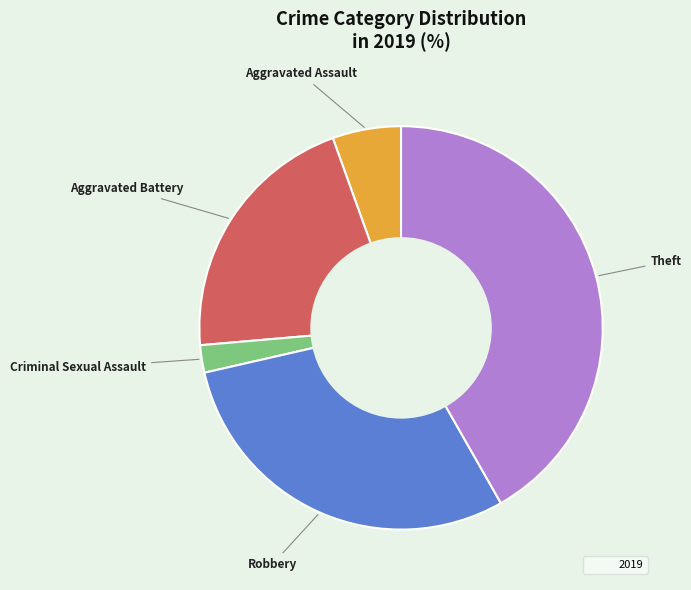

Is there a majority slice in this chart?

No